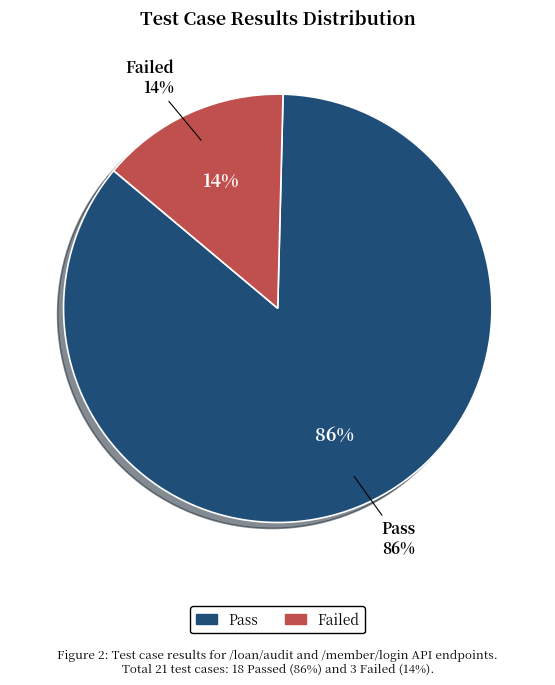

Rank the categories by value from highest to lowest.

Pass, Failed